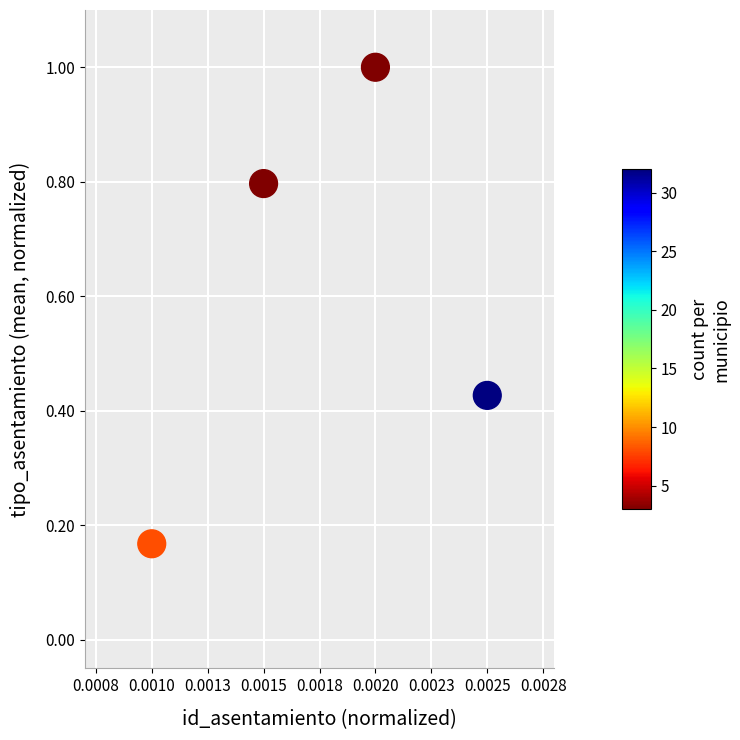

What is the range of Y values (max minus min)?

0.8